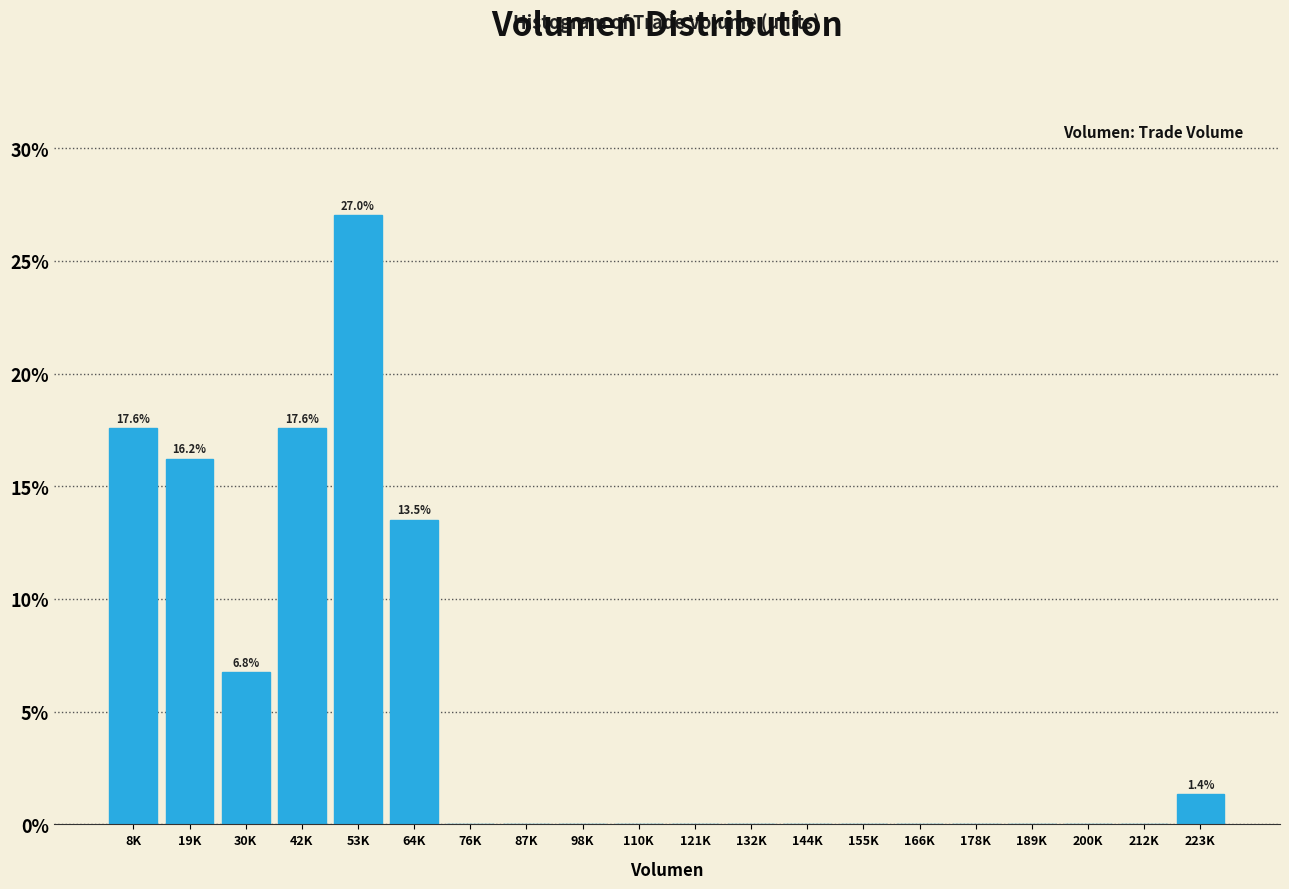

Reading left to right, transcribe all the data shown in this chart.

8K=17.6	19K=16.2	30K=6.8	42K=17.6	53K=27.0	64K=13.5	76K=0.0	87K=0.0	98K=0.0	110K=0.0	121K=0.0	132K=0.0	144K=0.0	155K=0.0	166K=0.0	178K=0.0	189K=0.0	200K=0.0	212K=0.0	223K=1.4